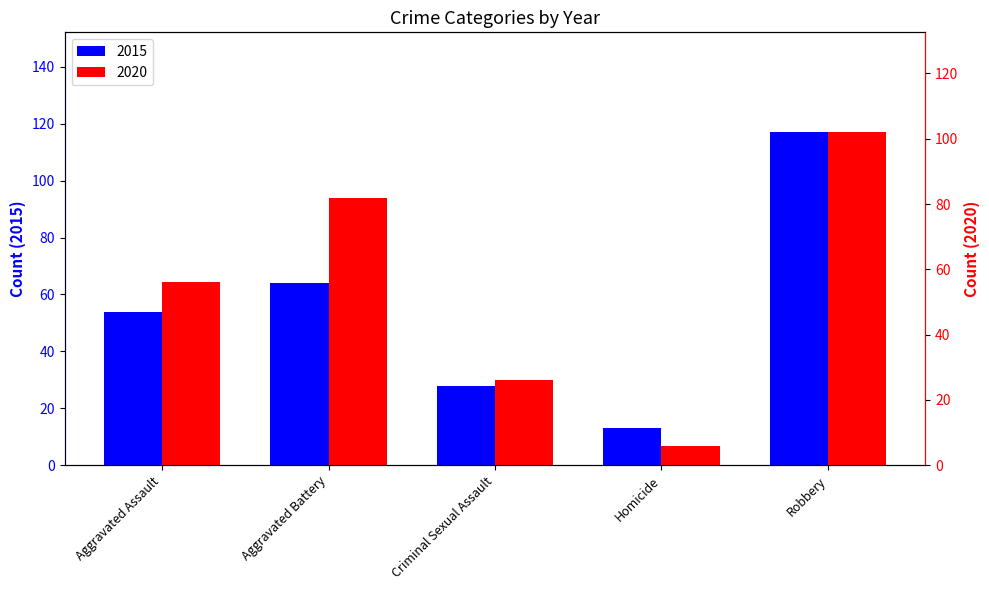

At which label does 2015 reach its peak?

Robbery